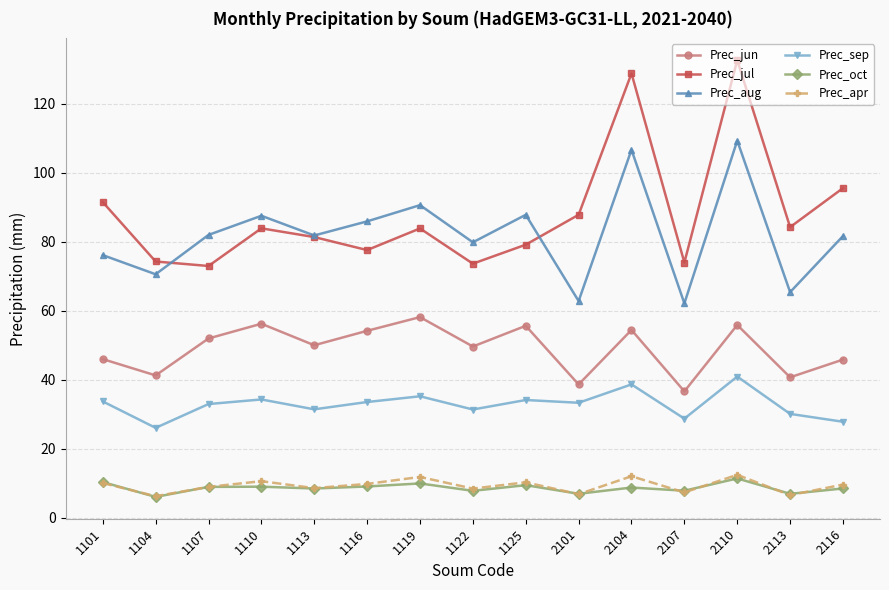

Does the chart have visible grid lines?

Yes